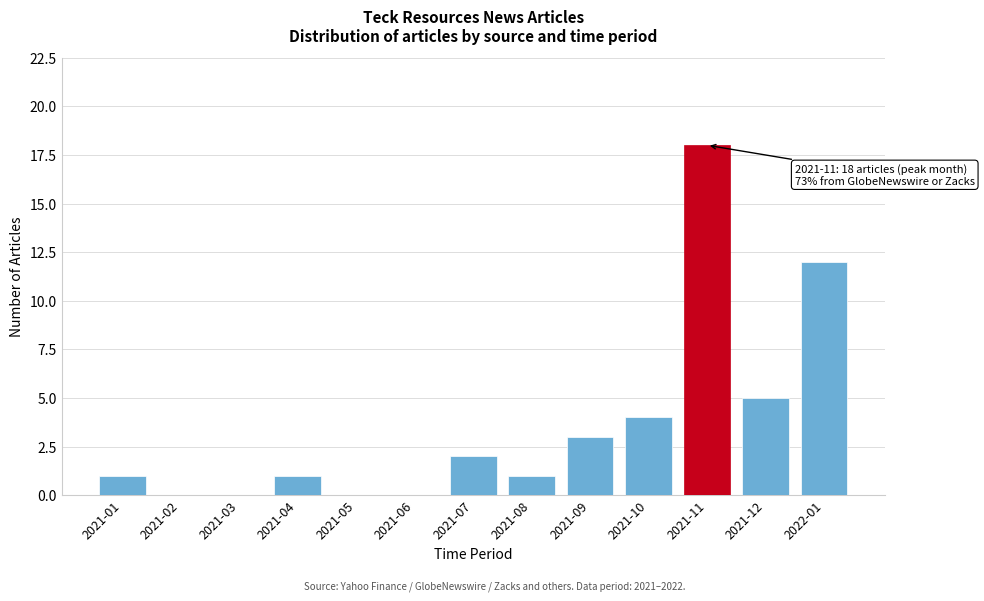

Reading left to right, what are all the values shown in this chart?

2021-01=1	2021-02=0	2021-03=0	2021-04=1	2021-05=0	2021-06=0	2021-07=2	2021-08=1	2021-09=3	2021-10=4	2021-11=18	2021-12=5	2022-01=12